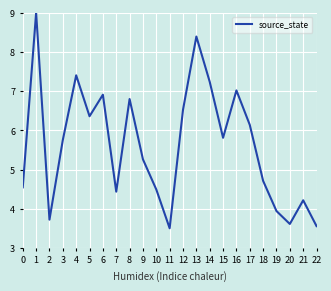

The value at 8 is 1.4. True or false?

False